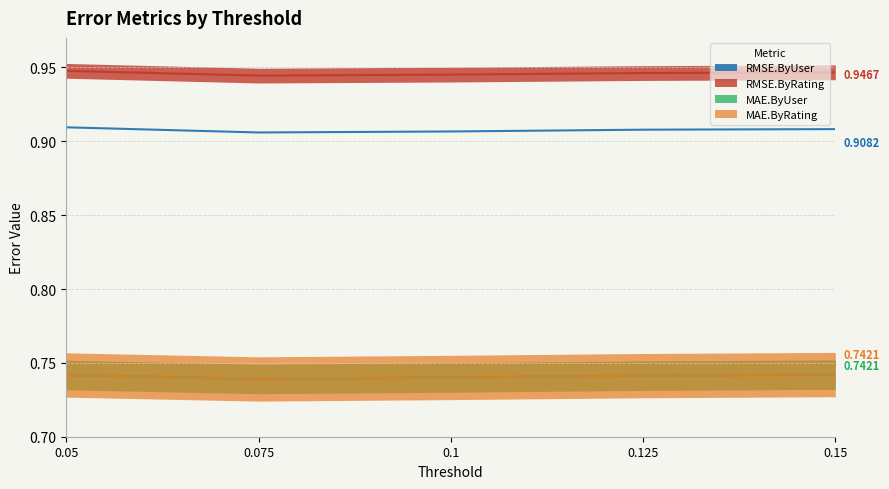

True or false: RMSE.ByUser and RMSE.ByRating intersect in this chart.

False